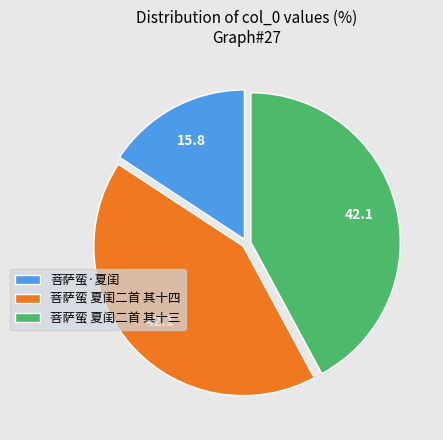

Does 菩萨蛮 夏闺二首 其十四 represent more than half of the total?

No